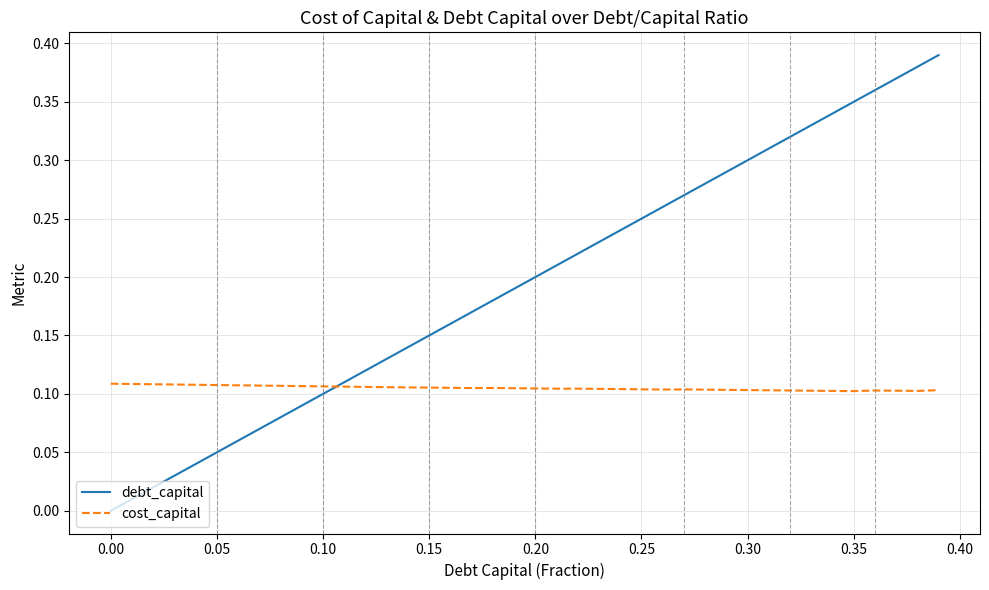

Is this an area chart (filled region under the line)?

No